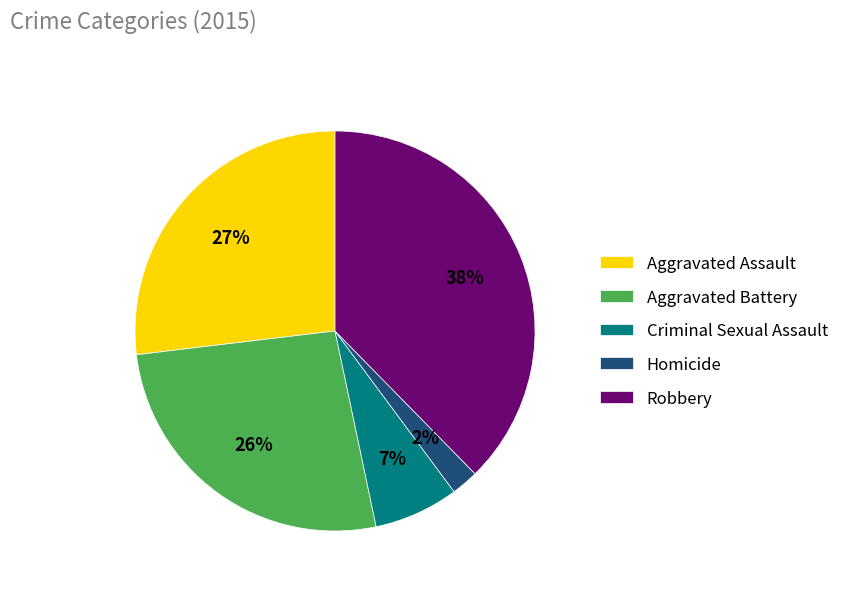

Which has a higher value, Aggravated Assault or Homicide?

Aggravated Assault